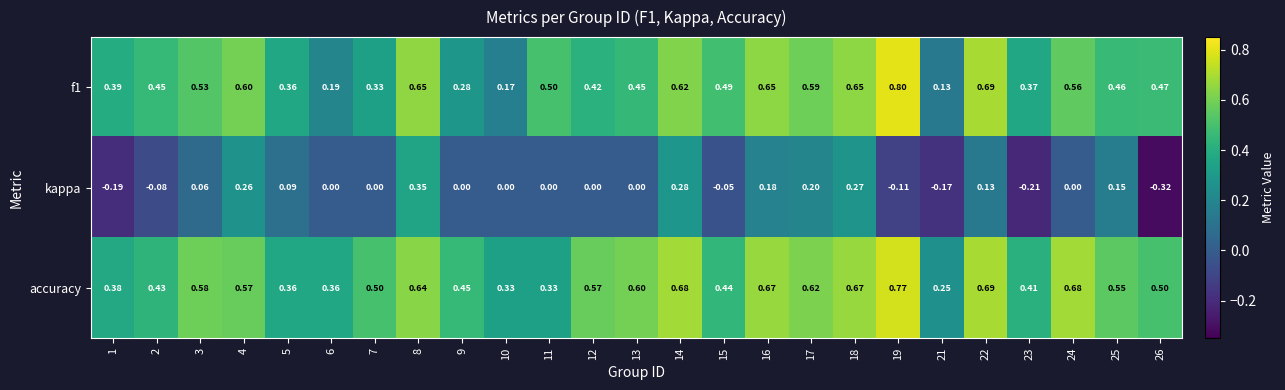

How many distinct data groups are displayed?

3